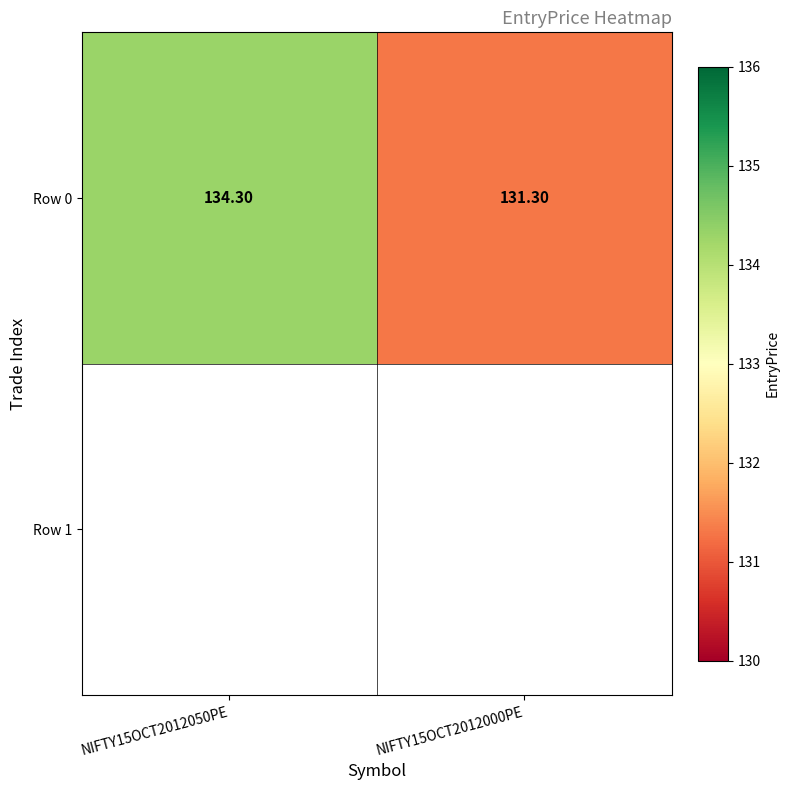

How many data points are above 134?

1